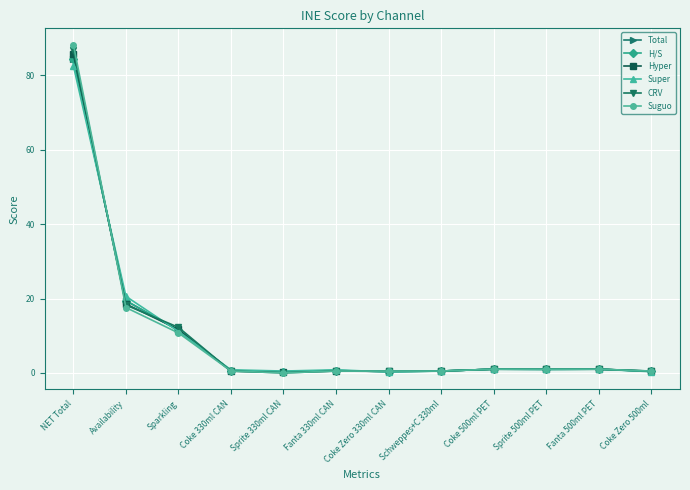

What is the maximum value for Hyper?

85.7